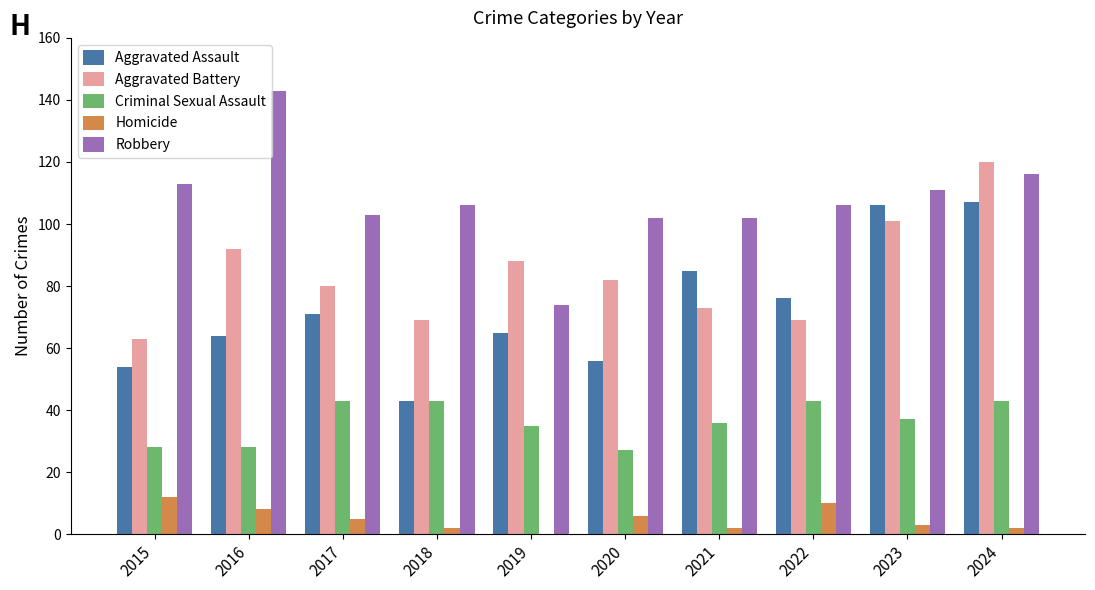

The Criminal Sexual Assault series shows 37 at 2023. True or false?

True